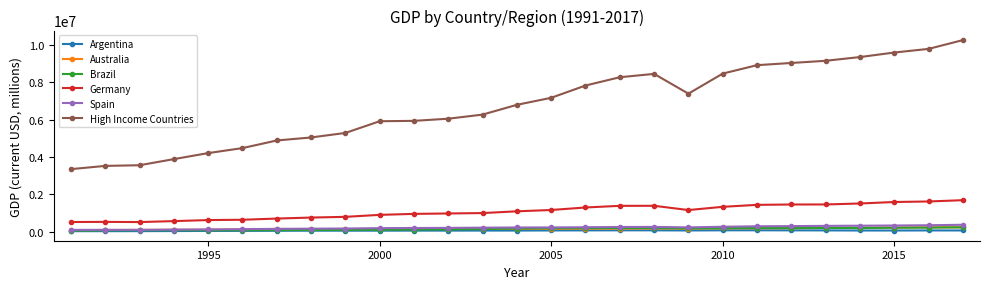

Which series has the widest spread of values?

High Income Countries